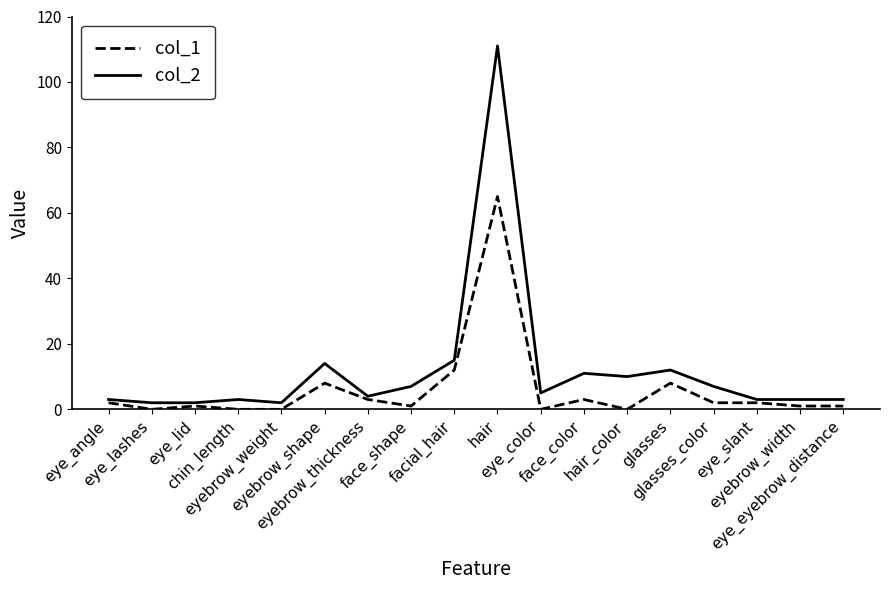

Reading left to right, list all the values displayed in this chart.

col_1: eye_angle=2	eye_lashes=0	eye_lid=1	chin_length=0	eyebrow_weight=0	eyebrow_shape=8	eyebrow_thickness=3	face_shape=1	facial_hair=12	hair=65	eye_color=0	face_color=3	hair_color=0	glasses=8	glasses_color=2	eye_slant=2	eyebrow_width=1	eye_eyebrow_distance=1
col_2: eye_angle=3	eye_lashes=2	eye_lid=2	chin_length=3	eyebrow_weight=2	eyebrow_shape=14	eyebrow_thickness=4	face_shape=7	facial_hair=15	hair=111	eye_color=5	face_color=11	hair_color=10	glasses=12	glasses_color=7	eye_slant=3	eyebrow_width=3	eye_eyebrow_distance=3